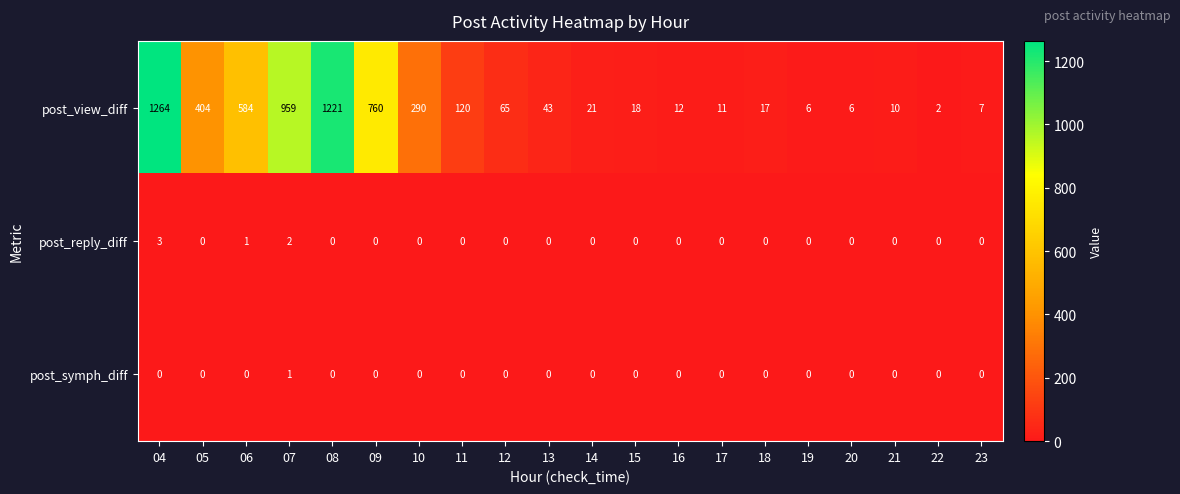

Between 15 and 17, which series saw the biggest shift?

post_view_diff